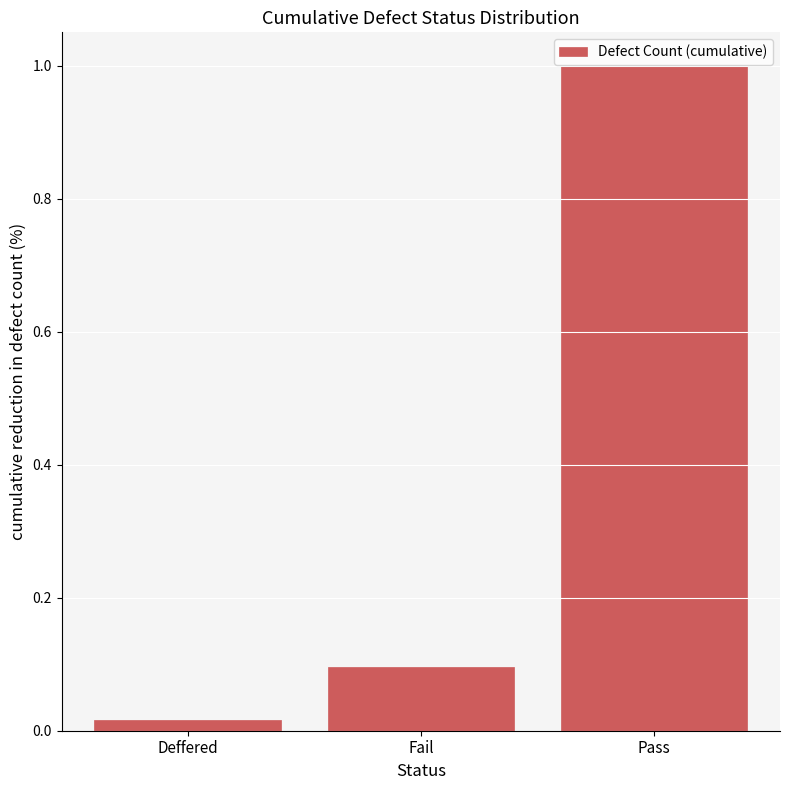

What is the maximum value shown in the chart?

1.0